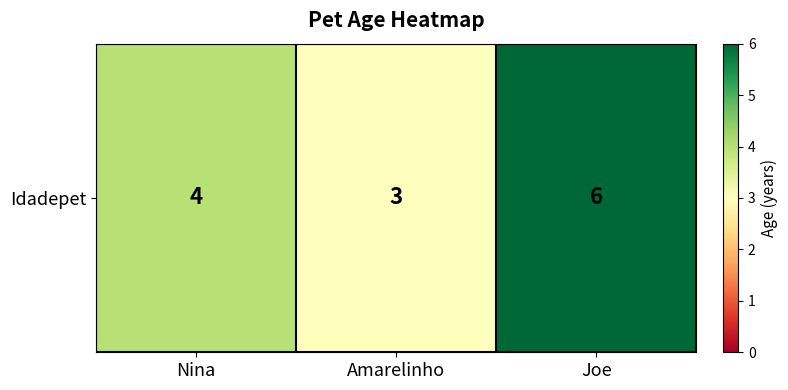

What is the minimum value shown in the chart?

3